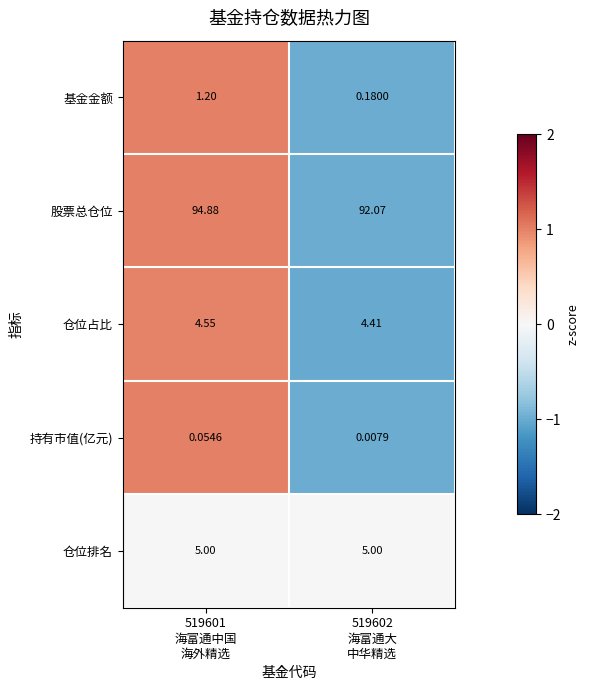

What is the spread (max minus min) of values at 519602
海富通大
中华精选?

92.1